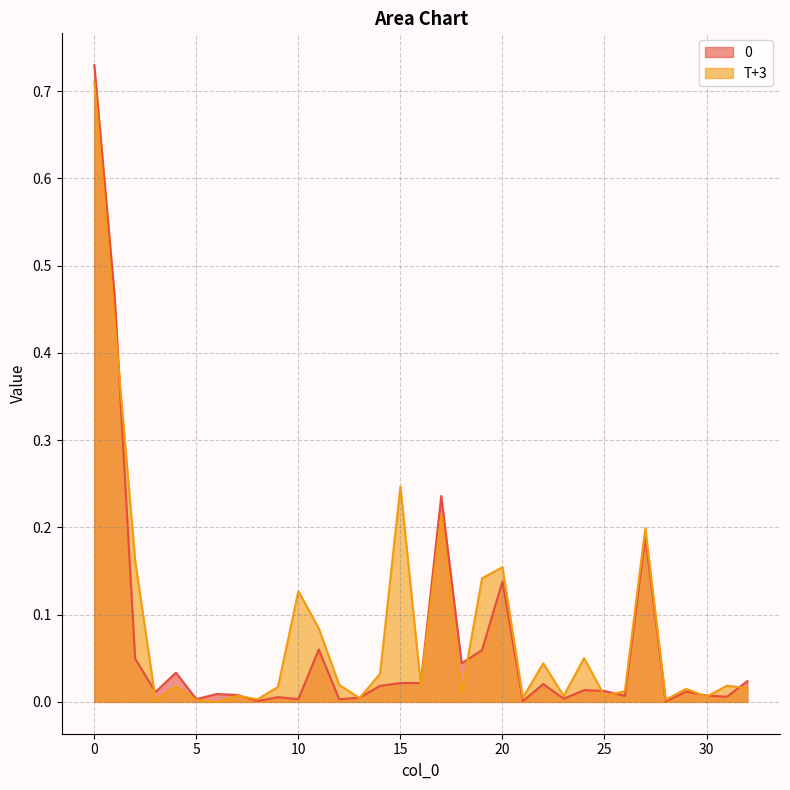

Is the value of T+3 at 27 greater than the value of 0 at 22?

Yes